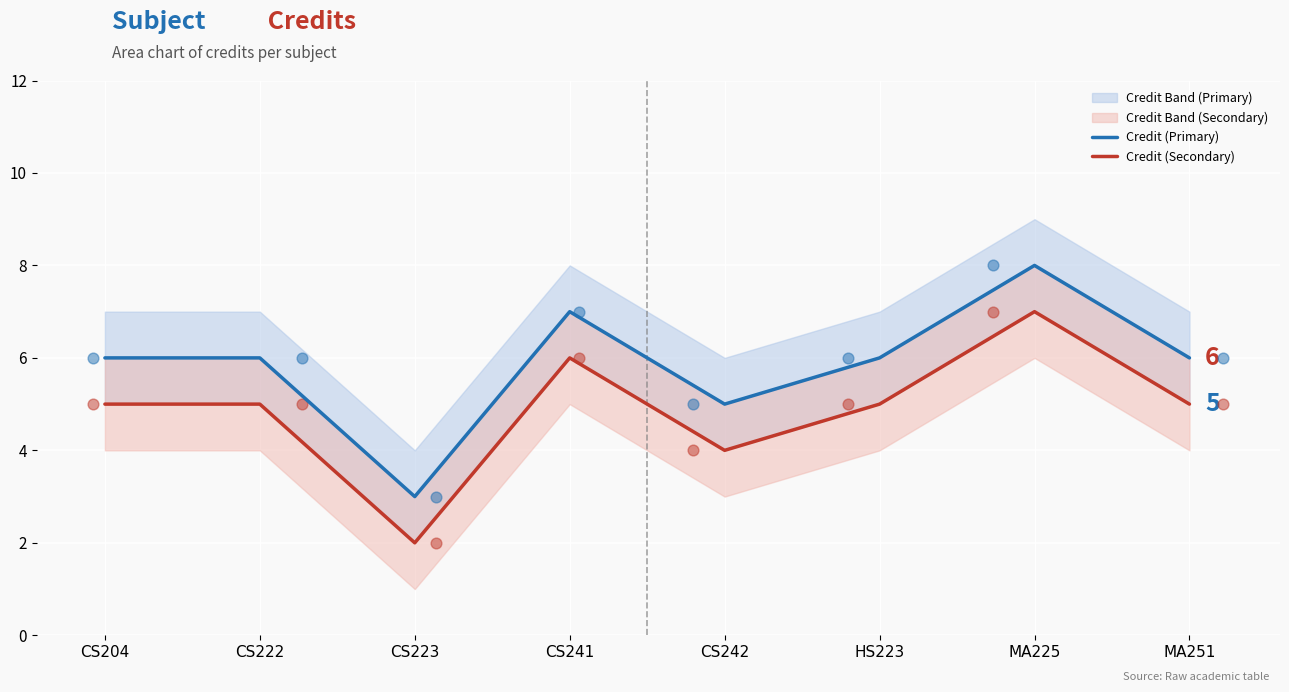

At how many categories does at least one series exceed 6?

2